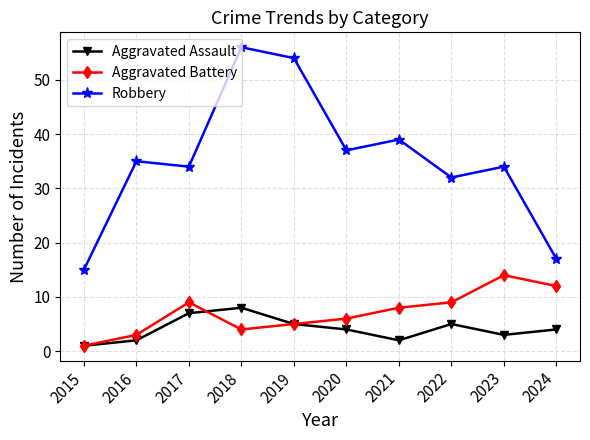

True or false: Aggravated Battery and Robbery cross at least once.

False